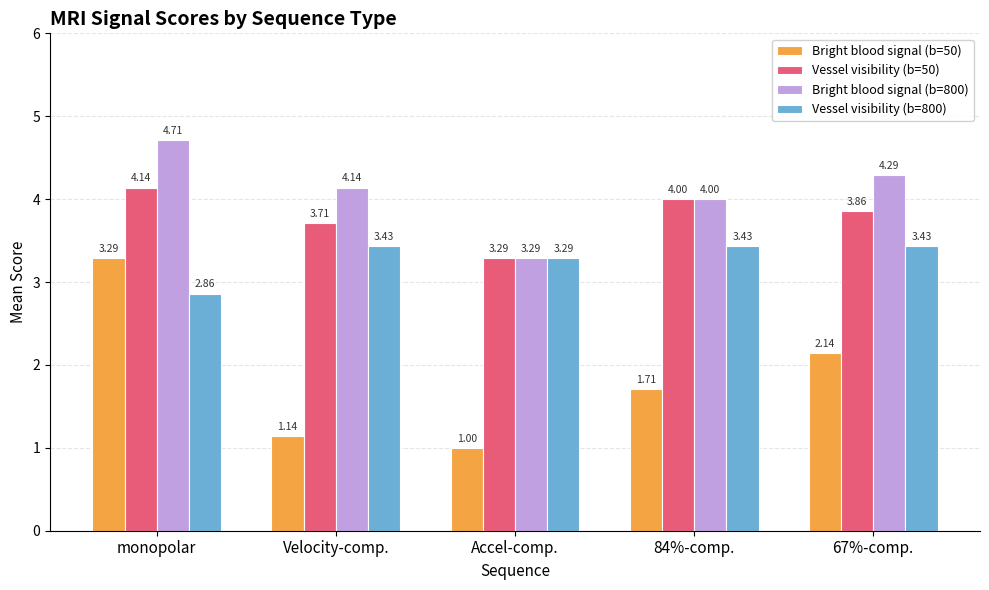

True or false: Vessel visibility (b=50) has a value of 1.4 at 67%-comp..

False